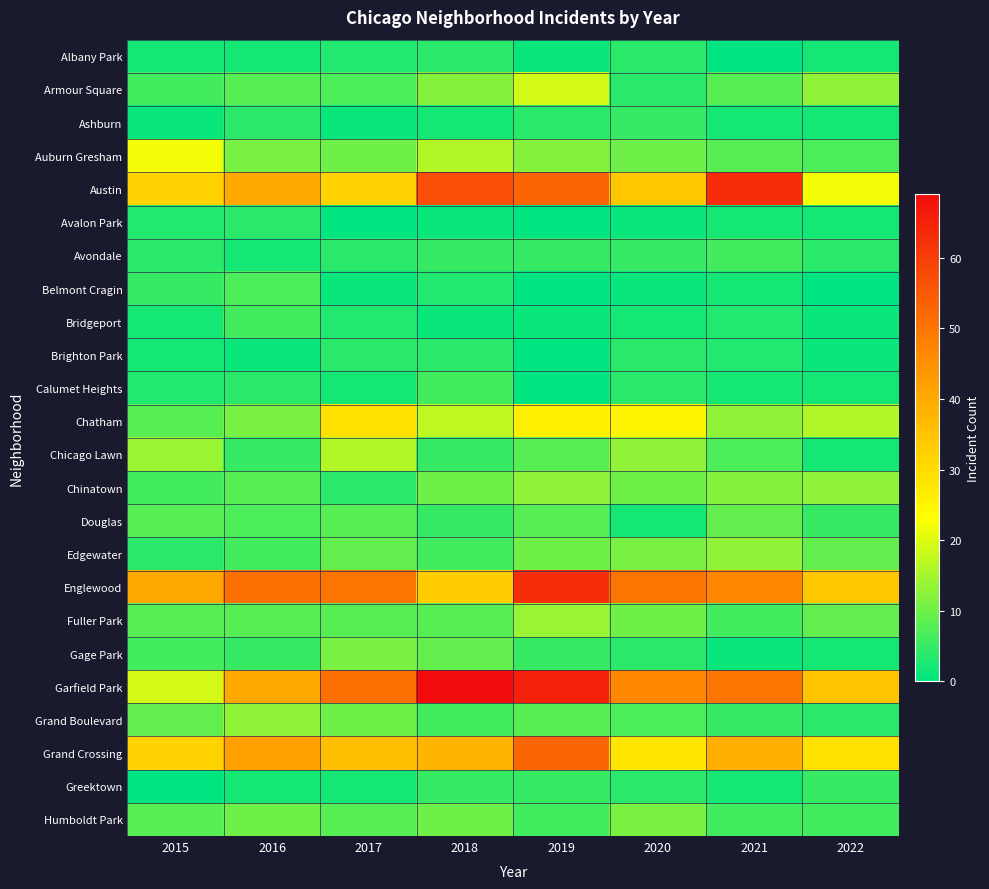

At how many categories does at least one series exceed 46?

6